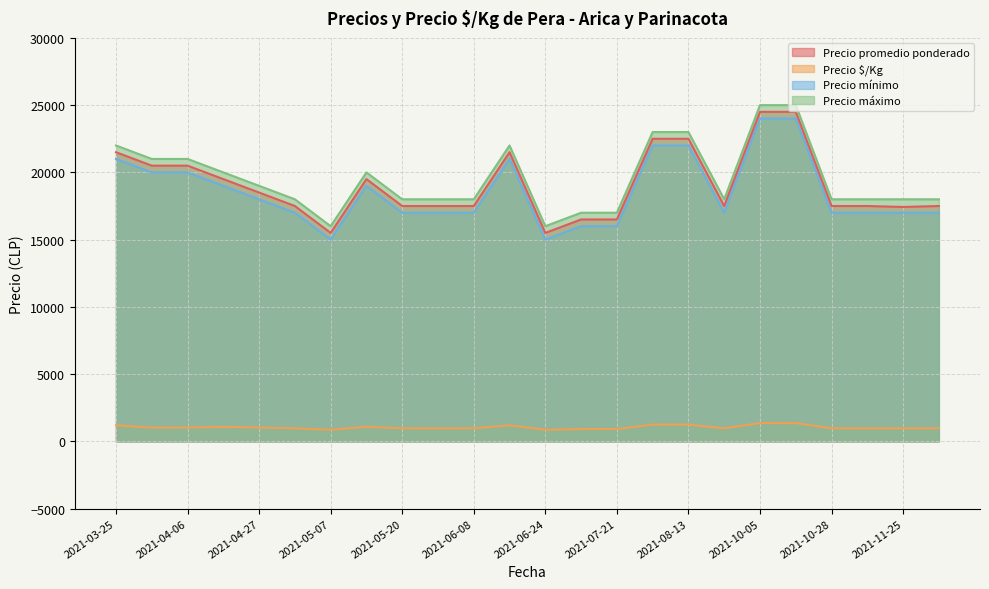

True or false: Precio $/Kg and Precio promedio ponderado cross at least once.

False